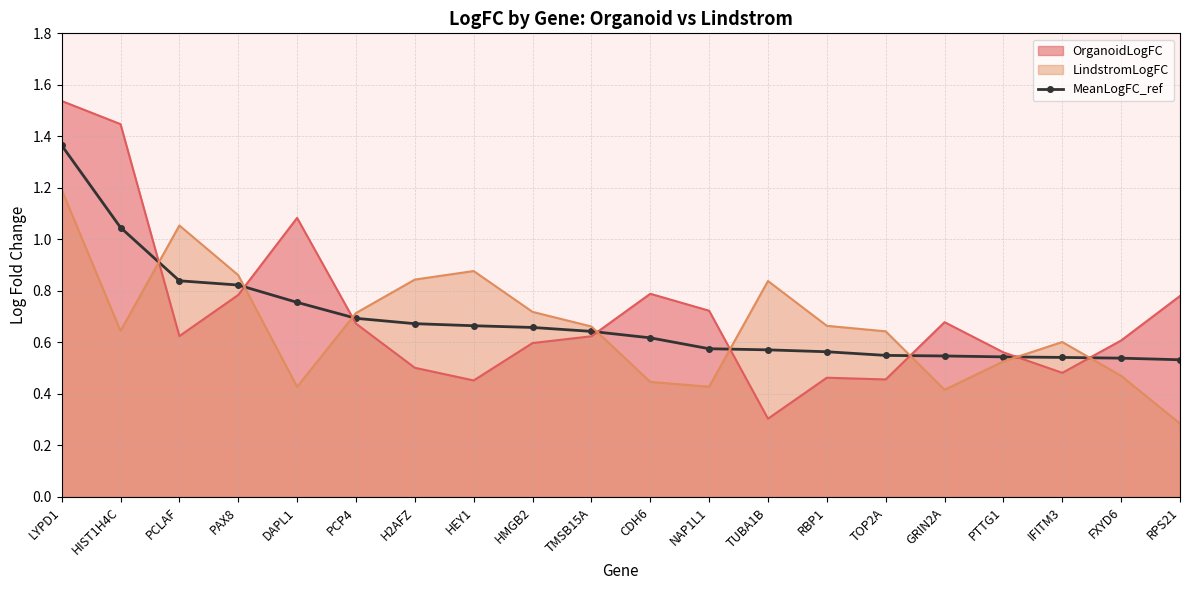

What position from the right is CDH6?

10